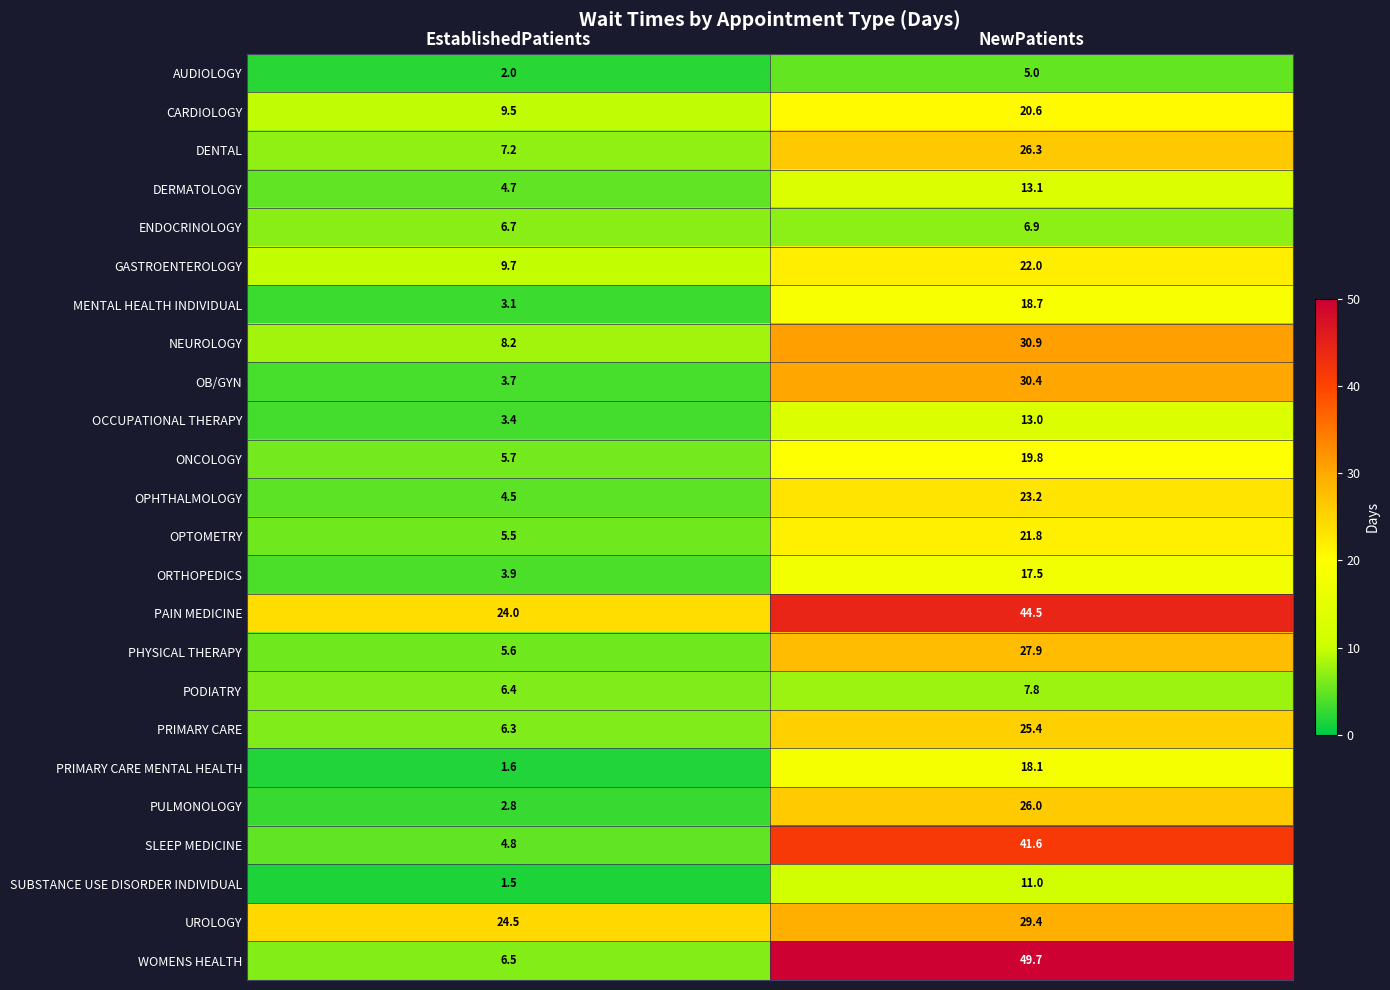

At which label is DENTAL closest to 16?

EstablishedPatients